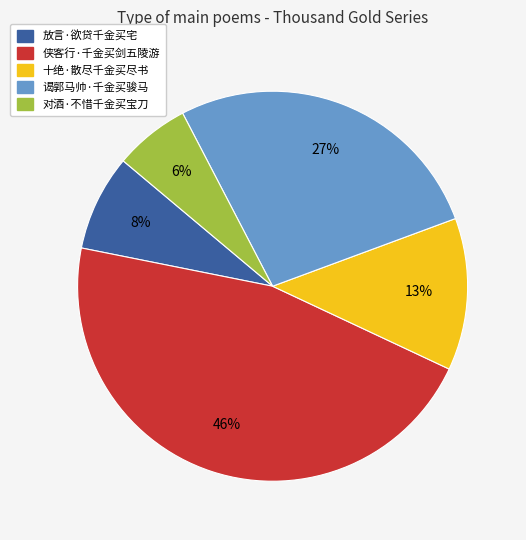

Which has a higher value, 对酒·不惜千金买宝刀 or 十绝·散尽千金买尽书?

十绝·散尽千金买尽书